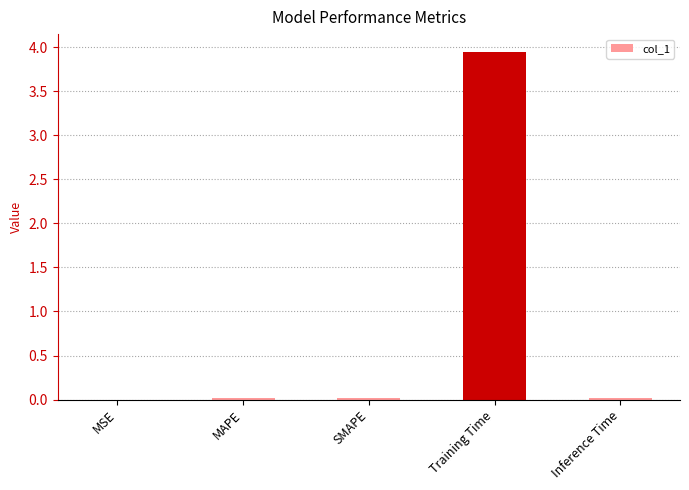

Which category has the highest value across all series?

Training Time